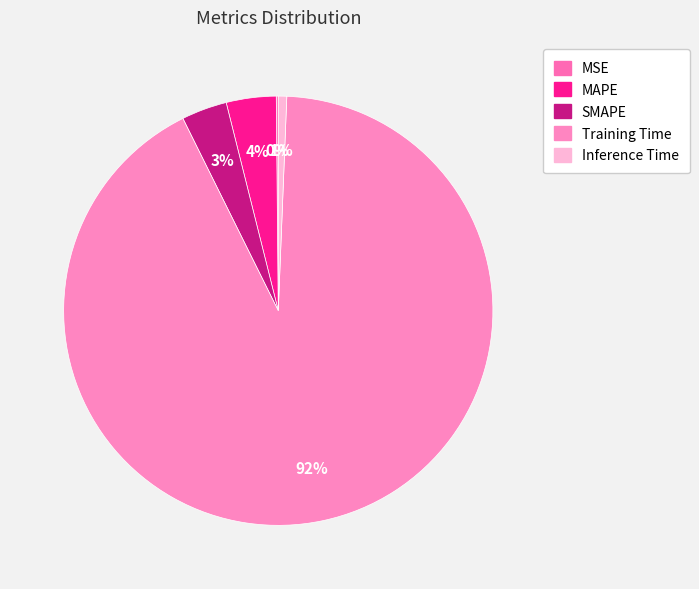

To the nearest percent, what percentage of the pie is Training Time?

92%